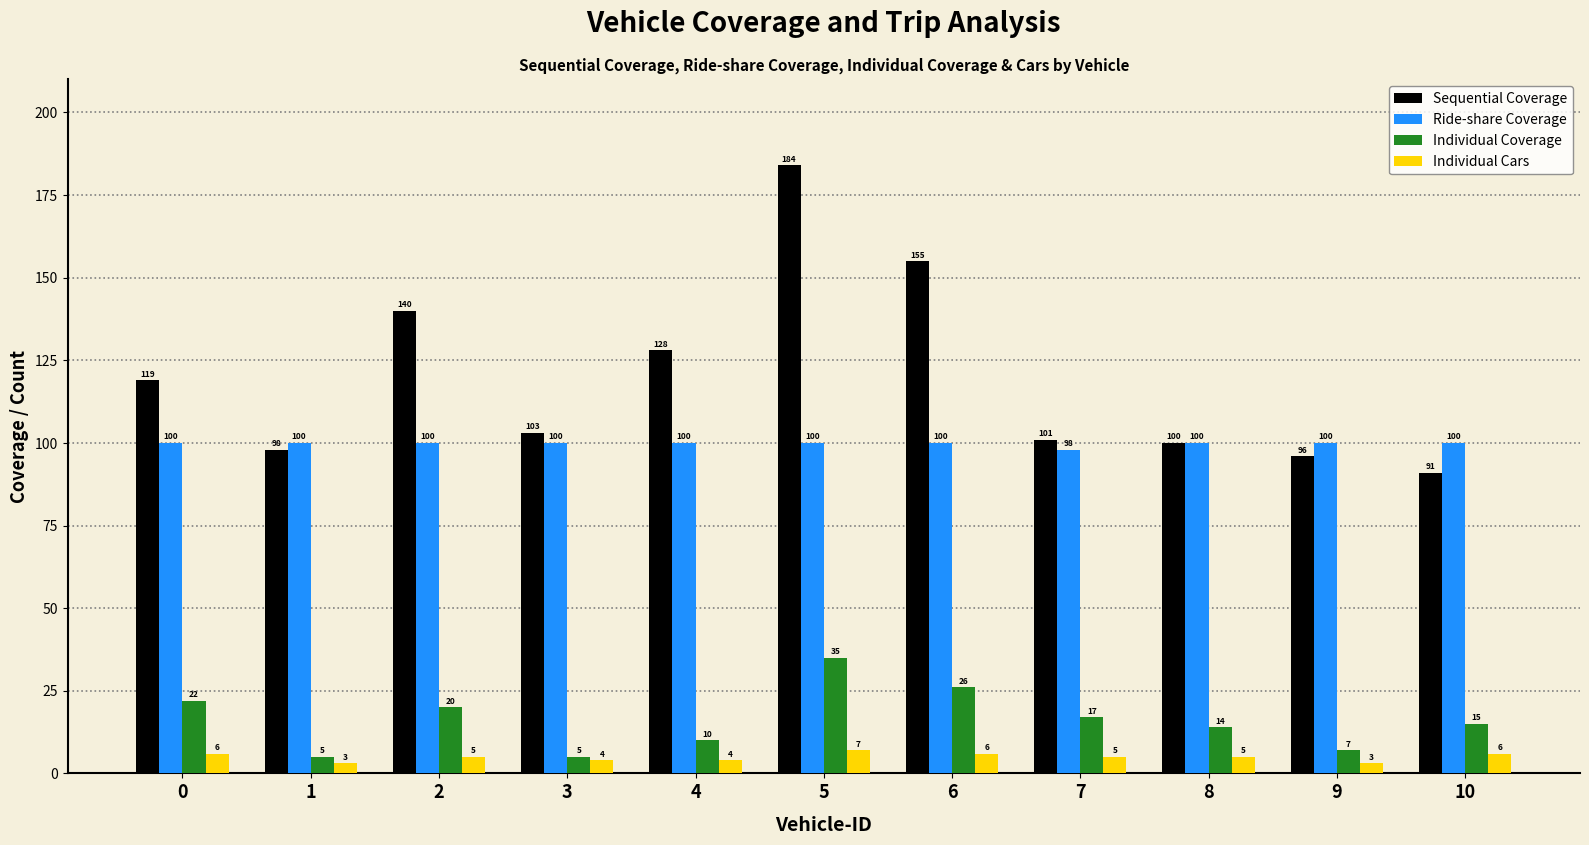

What is the difference between the Individual Coverage values at 6 and 10?

11